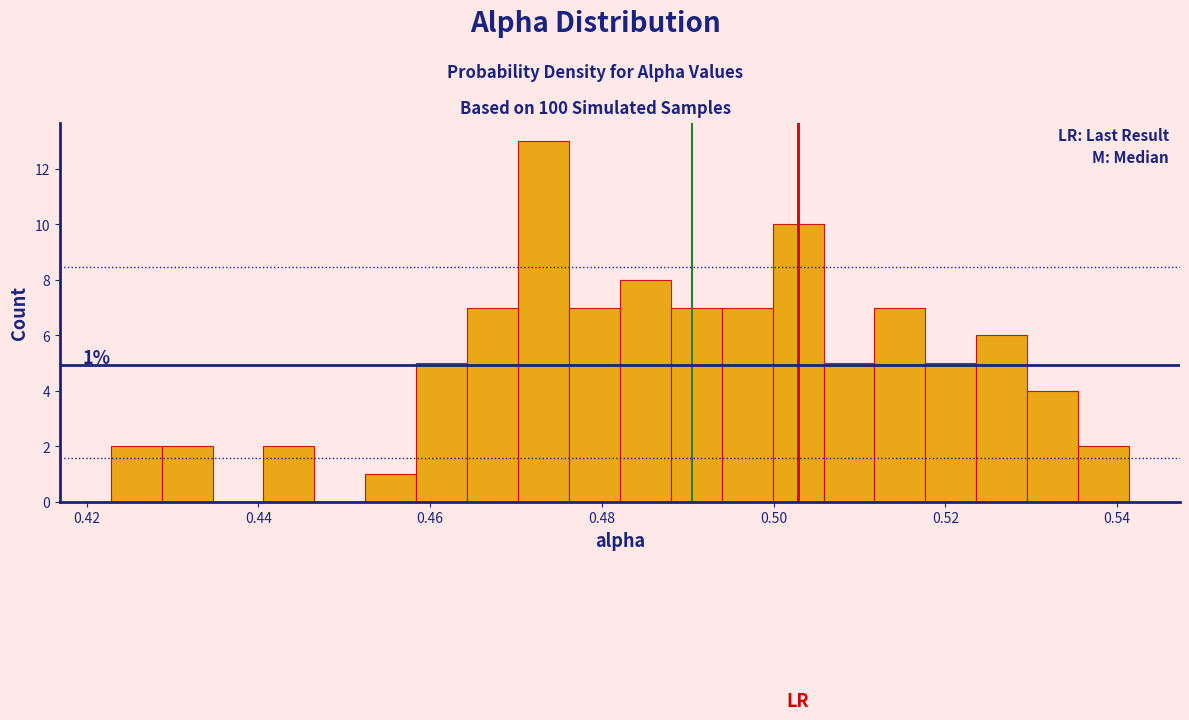

Read against the x-axis, roughly where is the centre of the tallest bar?

0.474